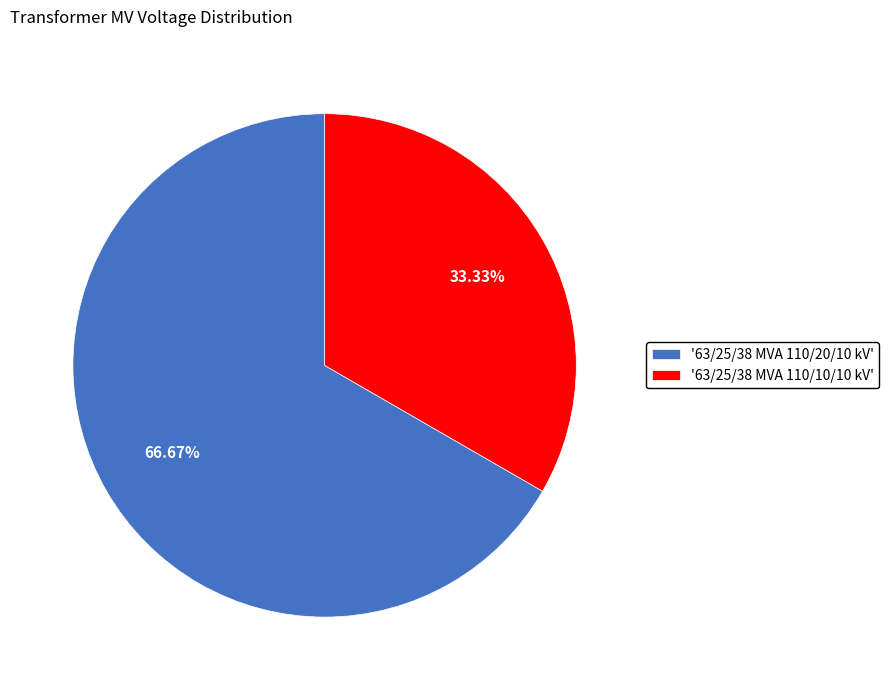

What is the smallest slice in the pie chart?

'63/25/38 MVA 110/10/10 kV'